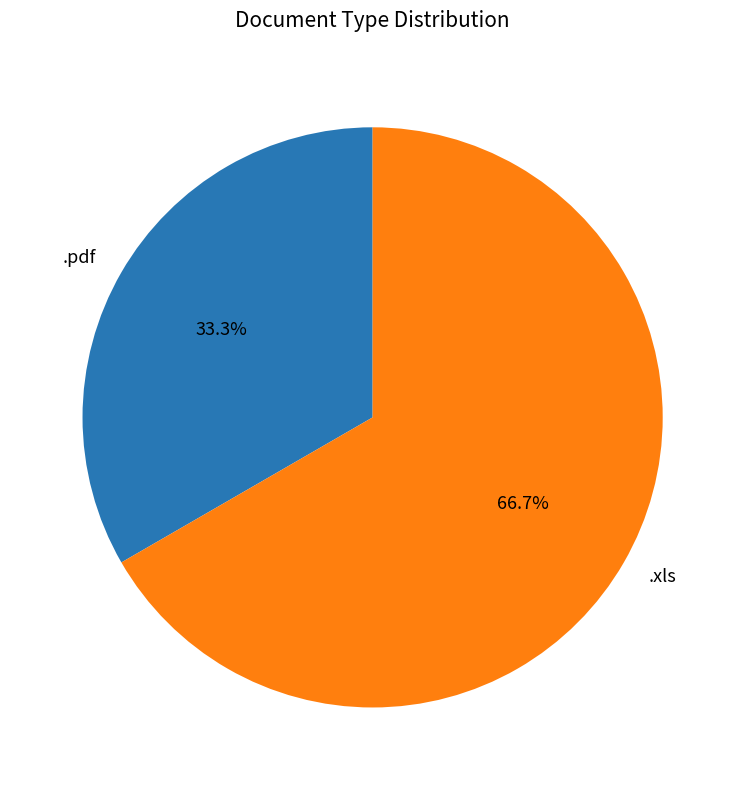

Which slice is the smallest?

.pdf